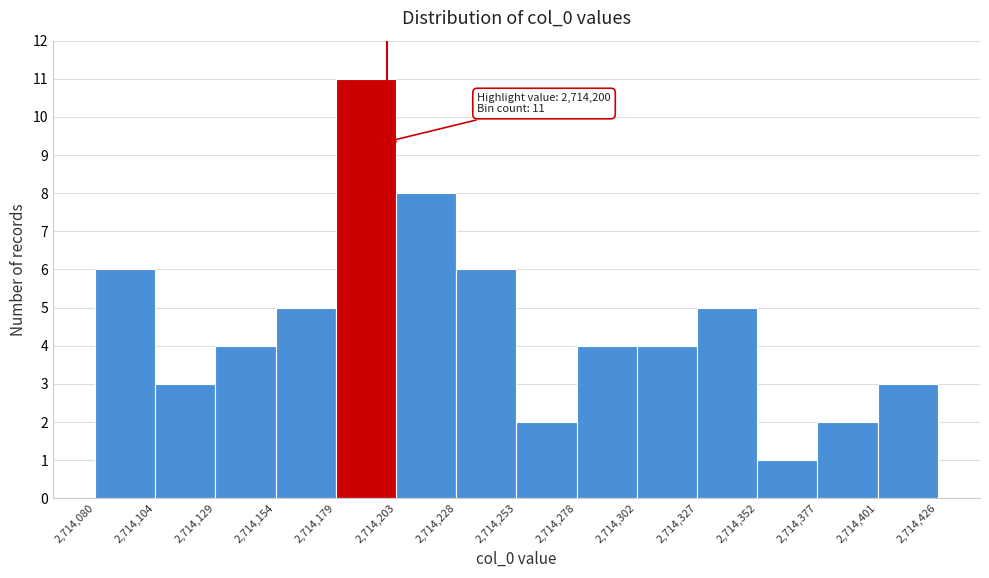

Over which range of the x-axis is the bar tallest?

2,714,179 to 2,714,203